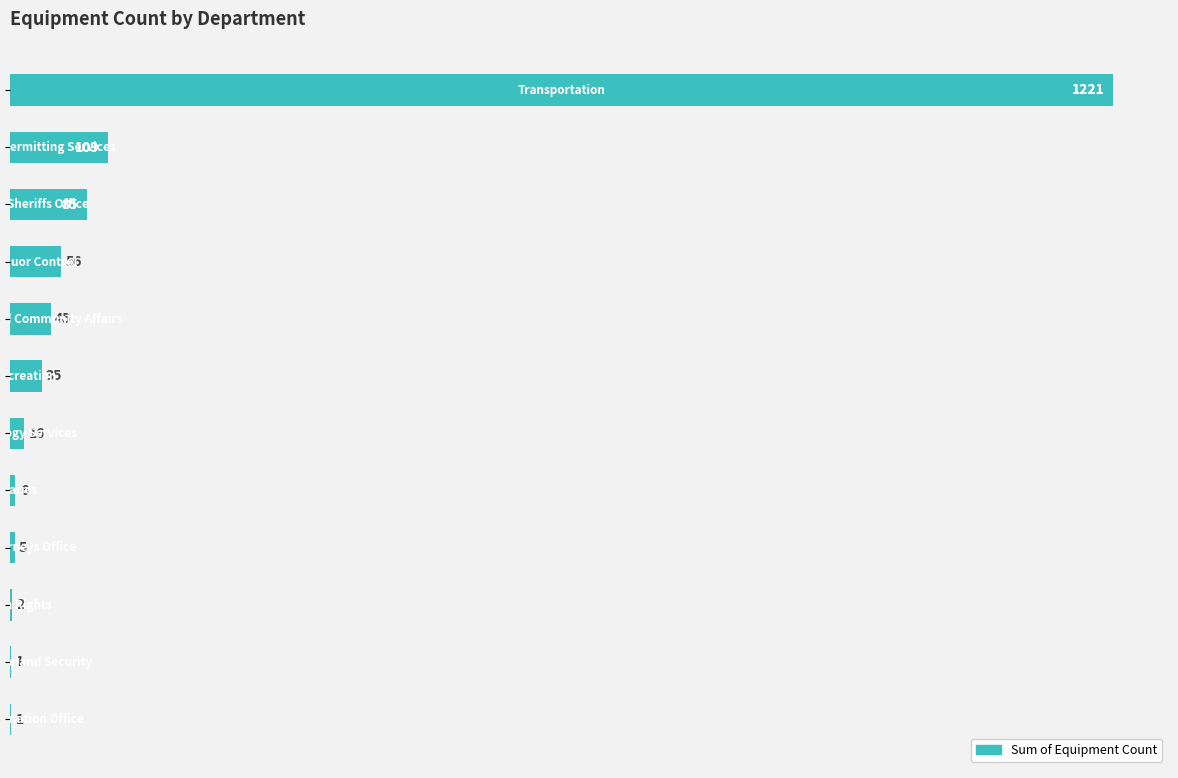

What is the greatest value displayed?

1221